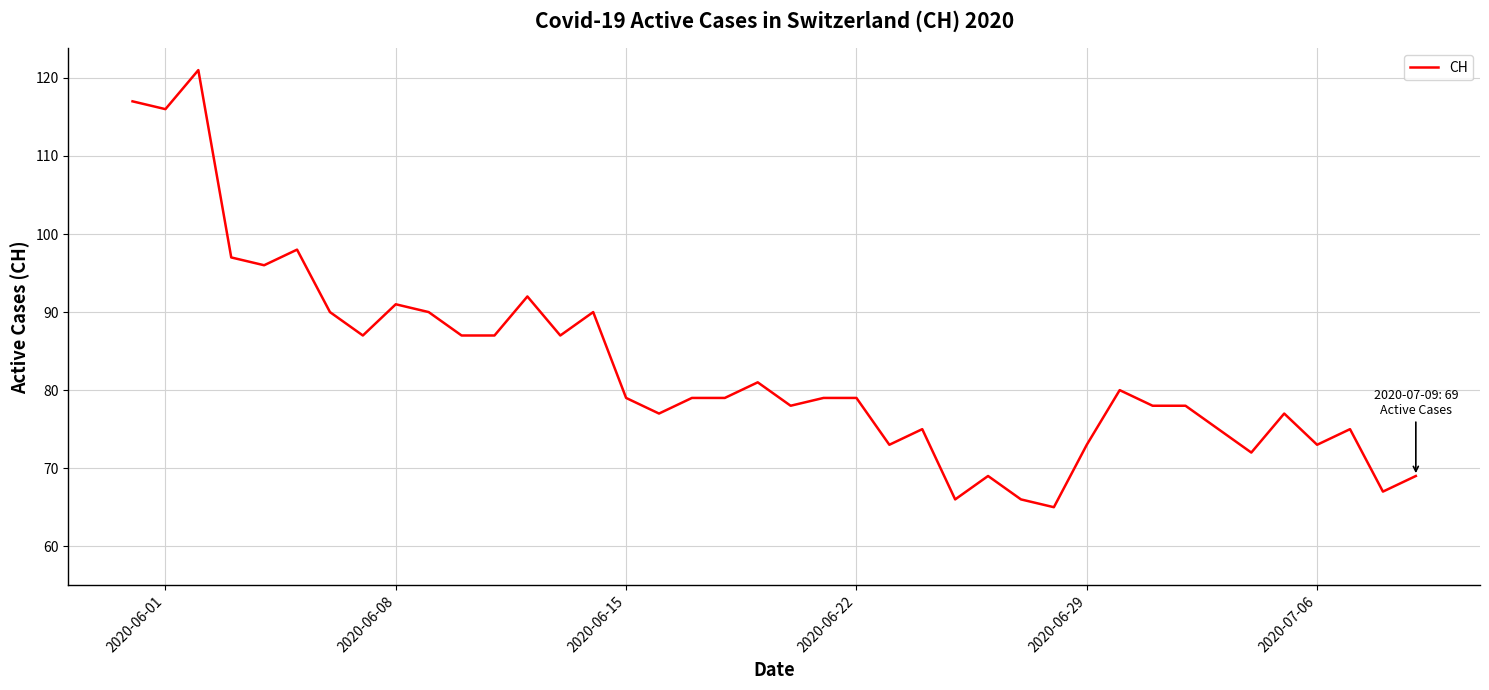

Reading left to right, list all the values displayed in this chart.

117	116	121	97	96	98	90	87	91	90	87	87	92	87	90	79	77	79	79	81	78	79	79	73	75	66	69	66	65	73	80	78	78	75	72	77	73	75	67	69